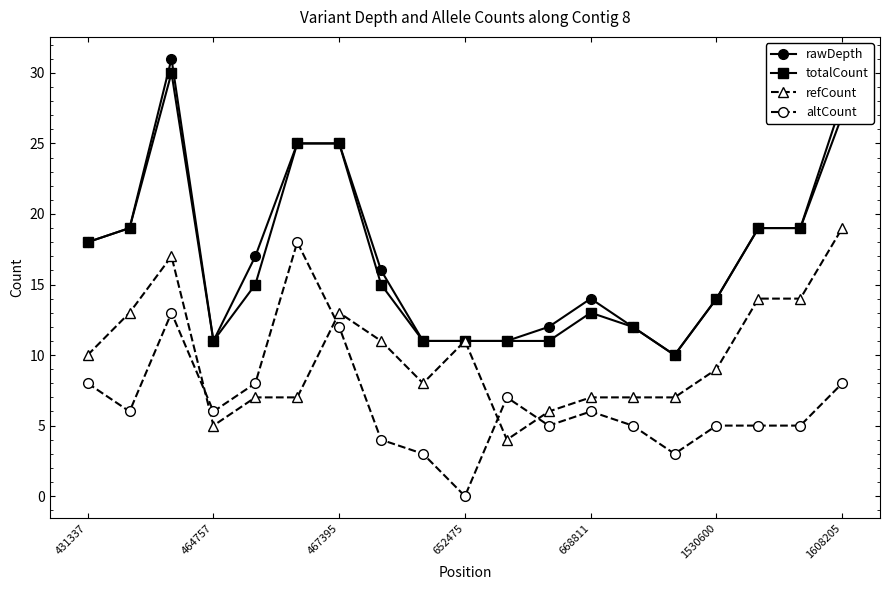

At how many categories does at least one series exceed 7?

19